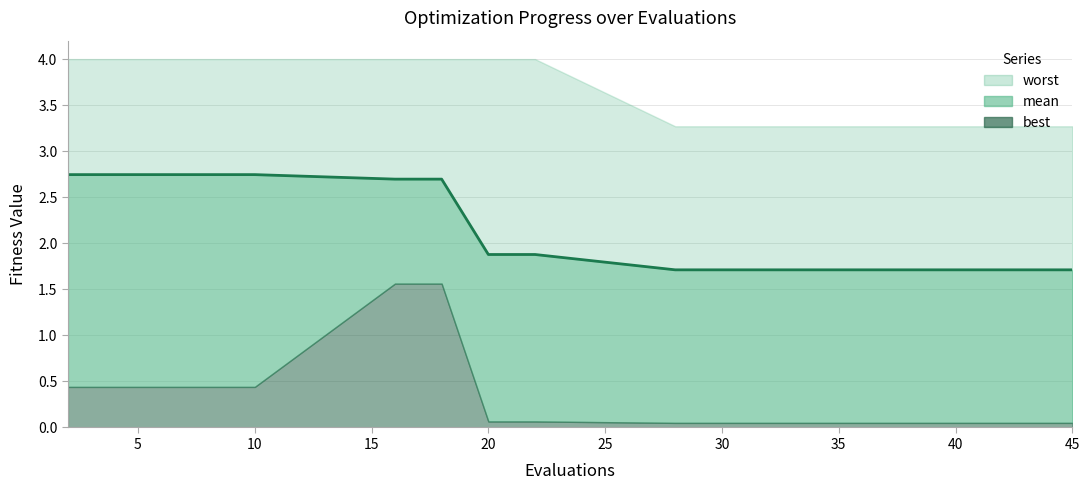

What is the label of the 10th point from the right?

30